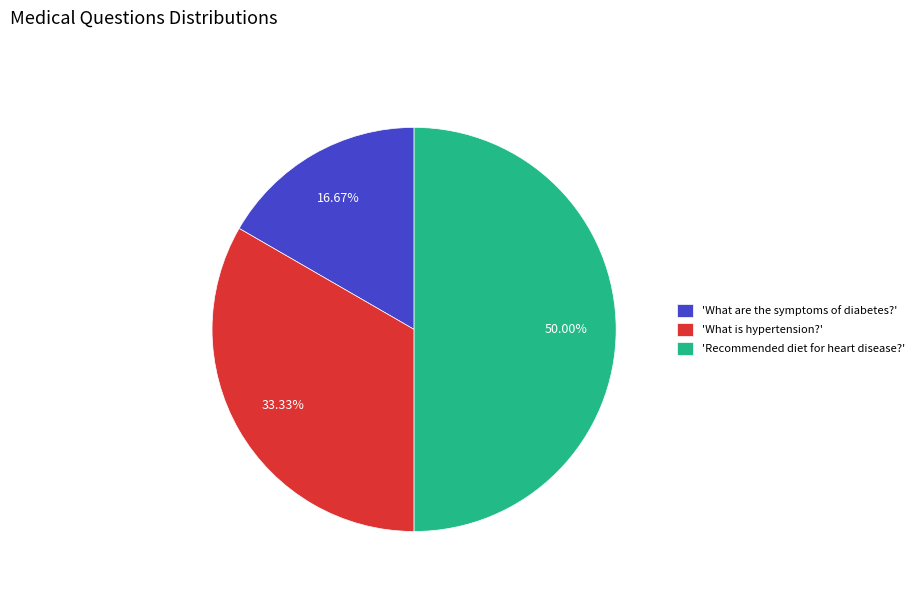

Rank the categories by value from lowest to highest.

'What are the symptoms of diabetes?', 'What is hypertension?', 'Recommended diet for heart disease?'